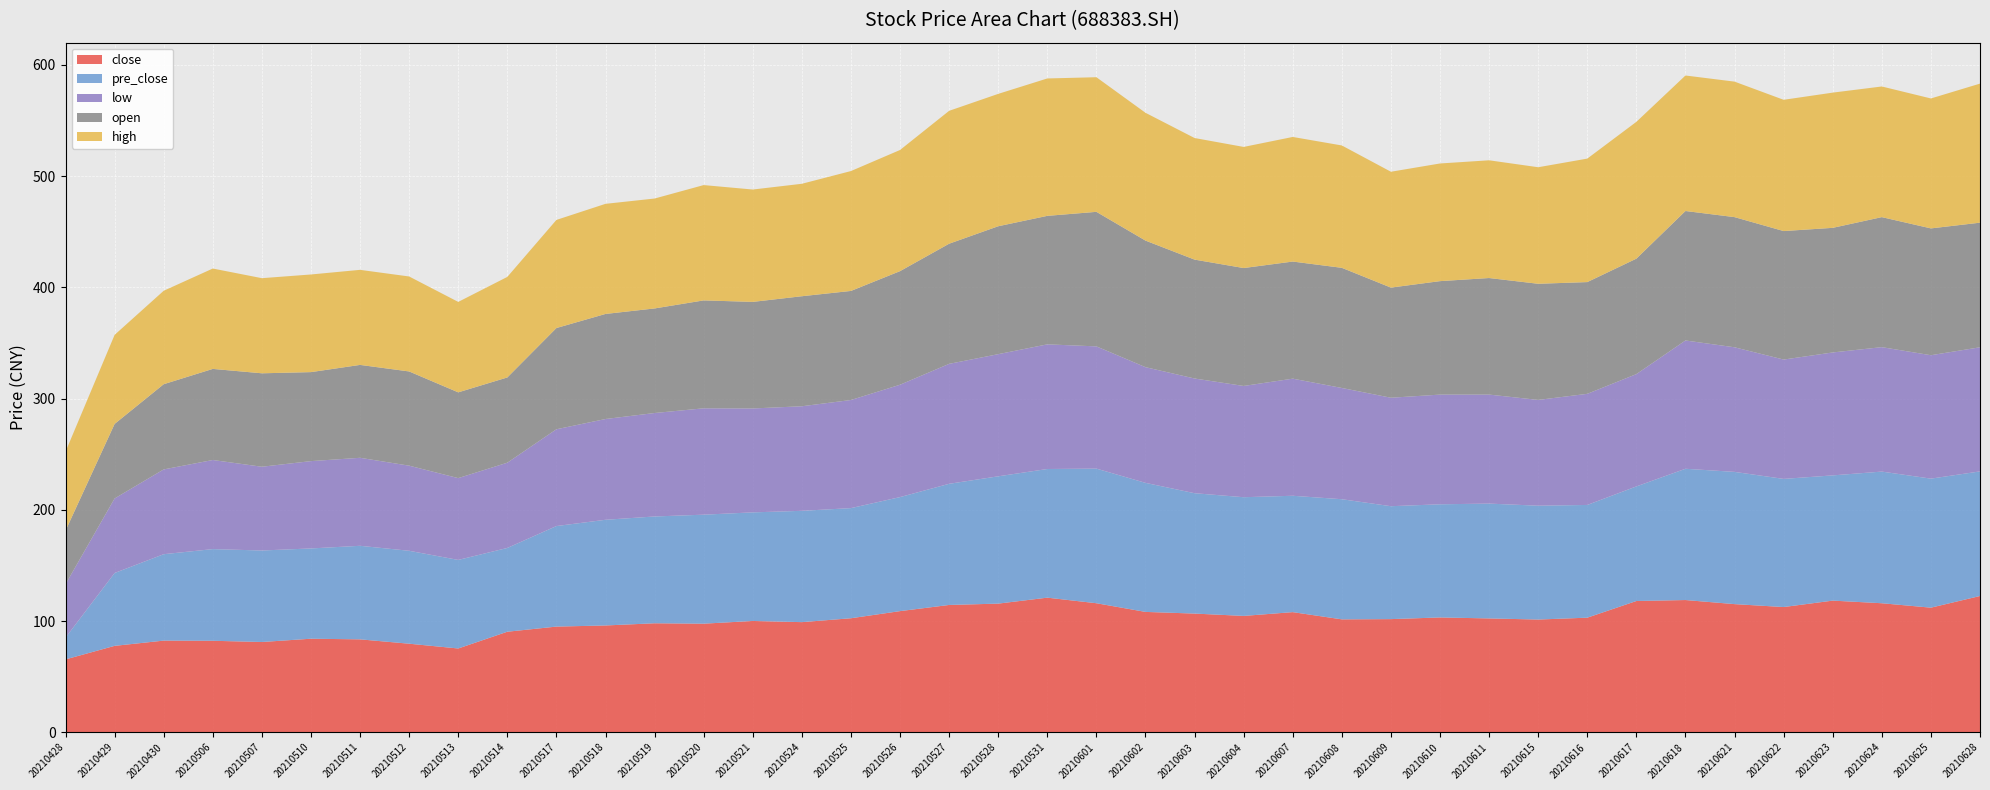

Reading left to right, list all the values displayed in this chart.

close: 20210428=65.5	20210429=77.7	20210430=82.4	20210506=82.2	20210507=81.2	20210510=84.1	20210511=83.5	20210512=79.6	20210513=75.3	20210514=90.4	20210517=95.0	20210518=96.0	20210519=98.0	20210520=97.6	20210521=100.1	20210524=99.0	20210525=102.5	20210526=108.9	20210527=114.4	20210528=115.7	20210531=121.0	20210601=116.0	20210602=108.2	20210603=106.7	20210604=104.6	20210607=108.0	20210608=101.5	20210609=101.7	20210610=103.2	20210611=102.3	20210615=101.3	20210616=103.0	20210617=118.0	20210618=118.9	20210621=115.2	20210622=112.6	20210623=118.3	20210624=116.0	20210625=112.0	20210628=122.5
pre_close: 20210428=19.6	20210429=65.5	20210430=77.7	20210506=82.4	20210507=82.2	20210510=81.2	20210511=84.1	20210512=83.5	20210513=79.6	20210514=75.3	20210517=90.4	20210518=95.0	20210519=96.0	20210520=98.0	20210521=97.6	20210524=100.1	20210525=99.0	20210526=102.5	20210527=108.9	20210528=114.4	20210531=115.7	20210601=121.0	20210602=116.0	20210603=108.2	20210604=106.7	20210607=104.6	20210608=108.0	20210609=101.5	20210610=101.7	20210611=103.2	20210615=102.3	20210616=101.3	20210617=103.0	20210618=118.0	20210621=118.9	20210622=115.2	20210623=112.6	20210624=118.3	20210625=116.0	20210628=112.0
low: 20210428=48.0	20210429=67.0	20210430=76.2	20210506=80.1	20210507=75.3	20210510=78.5	20210511=79.1	20210512=76.5	20210513=73.5	20210514=76.6	20210517=87.0	20210518=90.6	20210519=93.0	20210520=95.6	20210521=93.4	20210524=94.0	20210525=97.2	20210526=101.0	20210527=107.8	20210528=109.8	20210531=112.0	20210601=109.9	20210602=104.0	20210603=103.1	20210604=100.0	20210607=105.3	20210608=100.0	20210609=97.5	20210610=98.6	20210611=98.0	20210615=95.1	20210616=99.9	20210617=101.0	20210618=115.3	20210621=112.0	20210622=107.3	20210623=110.5	20210624=111.9	20210625=110.9	20210628=111.6
open: 20210428=48.1	20210429=67.0	20210430=76.6	20210506=81.9	20210507=84.0	20210510=80.0	20210511=83.5	20210512=84.7	20210513=77.1	20210514=76.6	20210517=91.0	20210518=94.5	20210519=94.0	20210520=97.0	20210521=95.8	20210524=98.9	20210525=98.0	20210526=102.1	20210527=108.0	20210528=115.0	20210531=115.5	20210601=120.9	20210602=113.8	20210603=106.9	20210604=106.0	20210607=105.3	20210608=108.0	20210609=99.0	20210610=102.0	20210611=104.8	20210615=104.4	20210616=100.5	20210617=103.8	20210618=116.4	20210621=117.0	20210622=115.5	20210623=112.0	20210624=116.9	20210625=114.0	20210628=112.0
high: 20210428=71.0	20210429=80.0	20210430=84.0	20210506=90.2	20210507=85.5	20210510=87.8	20210511=85.5	20210512=85.4	20210513=81.3	20210514=90.4	20210517=97.2	20210518=99.0	20210519=98.8	20210520=103.7	20210521=101.0	20210524=101.1	20210525=107.8	20210526=108.9	20210527=119.5	20210528=119.0	20210531=123.5	20210601=121.0	20210602=114.9	20210603=109.3	20210604=108.9	20210607=112.0	20210608=110.0	20210609=104.2	20210610=105.8	20210611=105.8	20210615=104.8	20210616=111.0	20210617=123.0	20210618=121.8	20210621=121.8	20210622=118.0	20210623=121.5	20210624=117.4	20210625=116.8	20210628=125.0